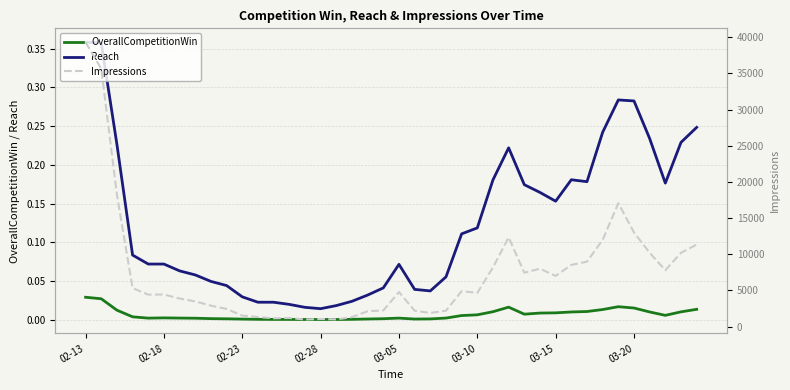

True or false: OverallCompetitionWin and Reach cross at least once.

False